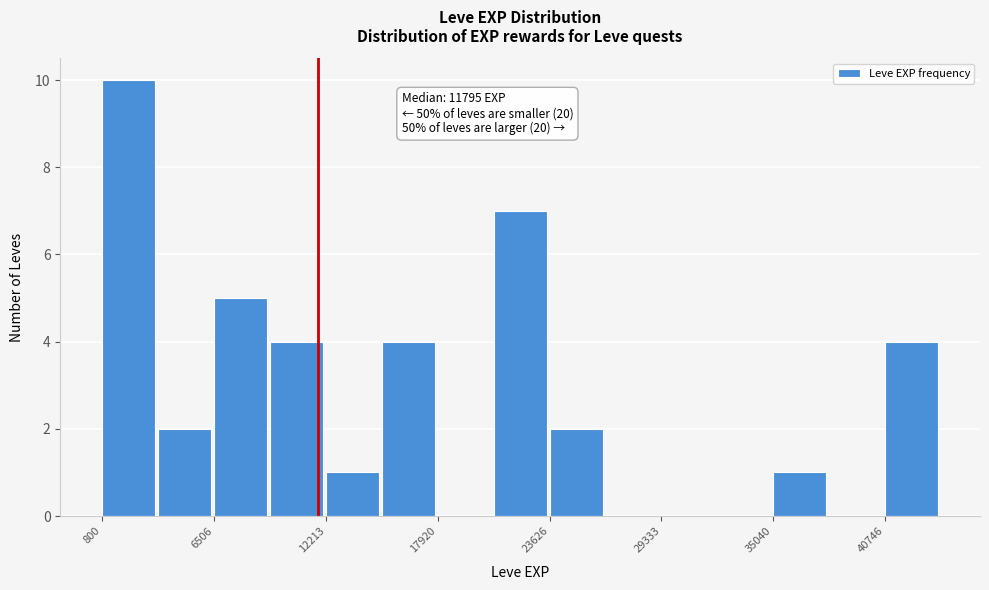

Around what value on the x-axis is the tallest bar? Give the approximate position of its centre, as read against the axis.

2000